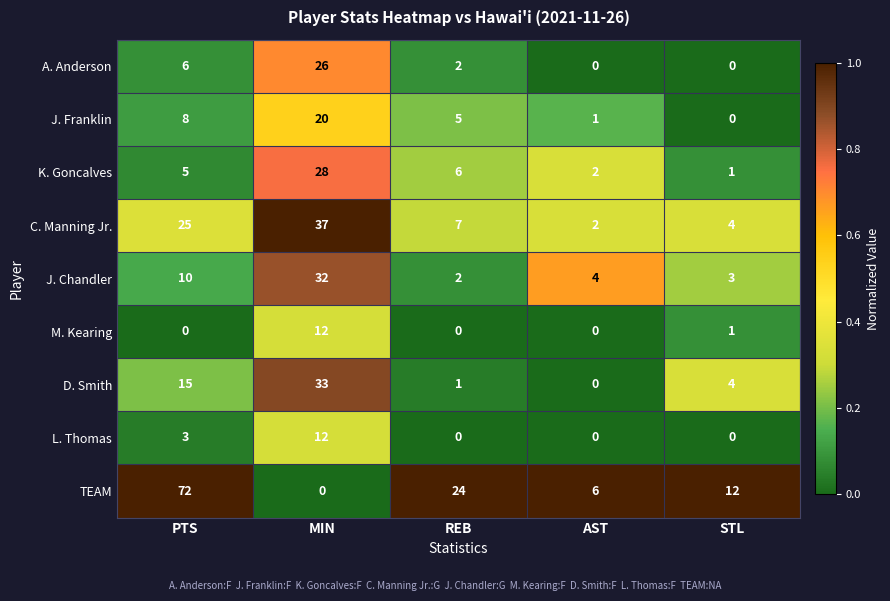

Which category has the lowest value in the C. Manning Jr. series?

AST